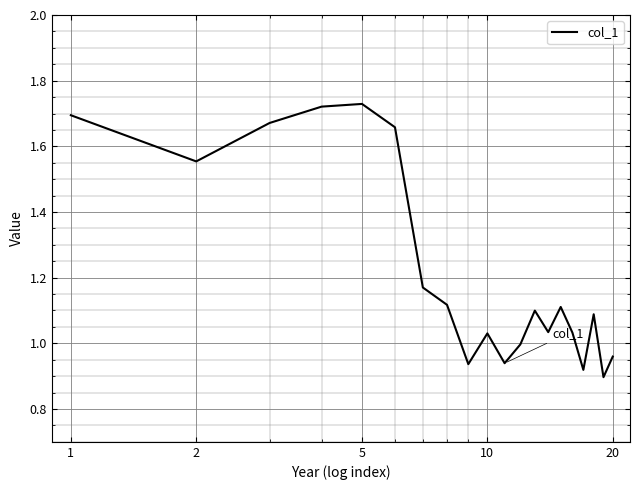

What is the difference between the maximum and minimum values?

0.8